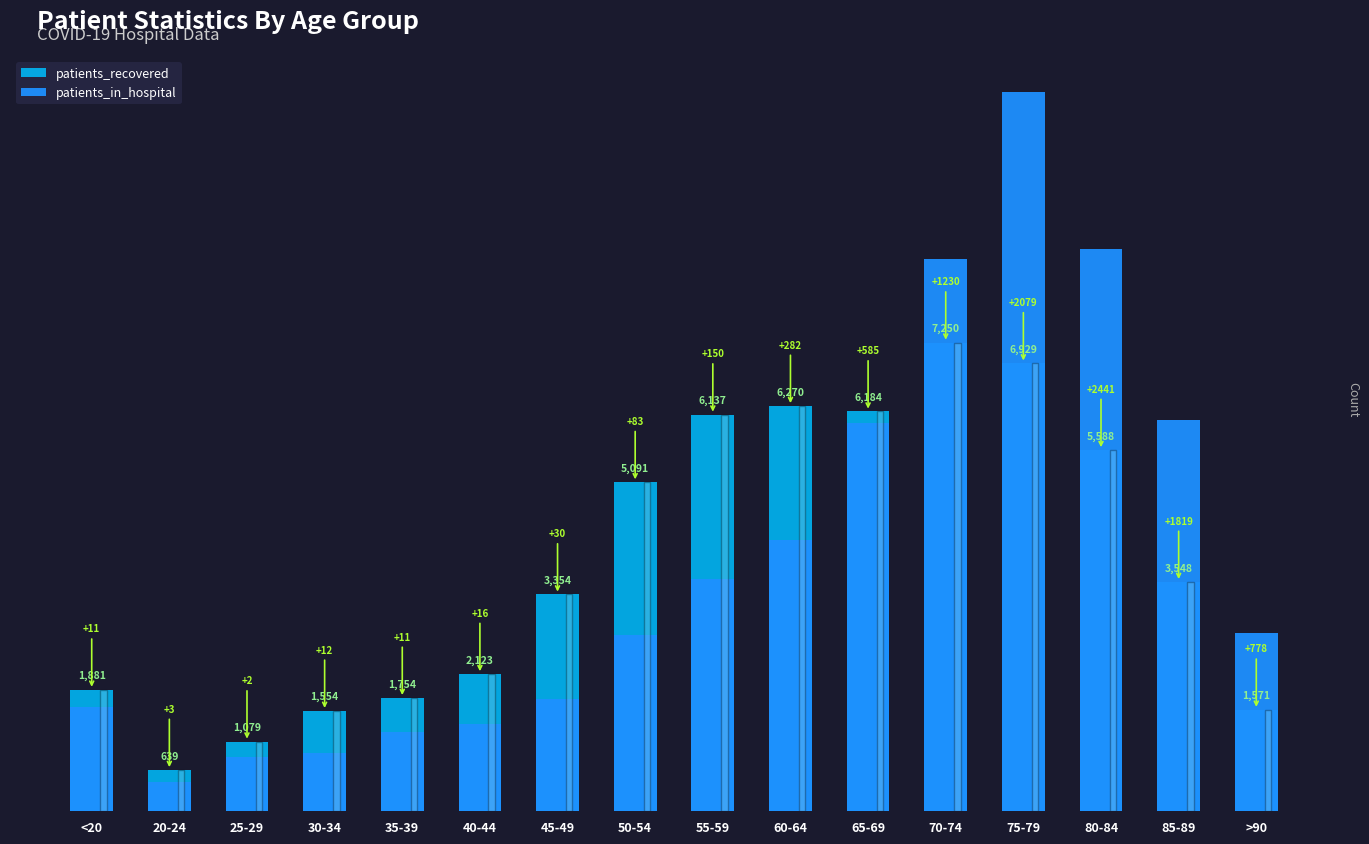

At how many categories does at least one series exceed 317?

1